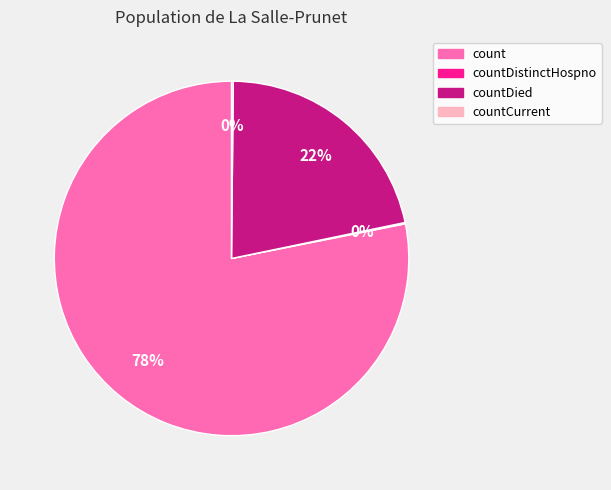

Which has a higher value, countDied or count?

count